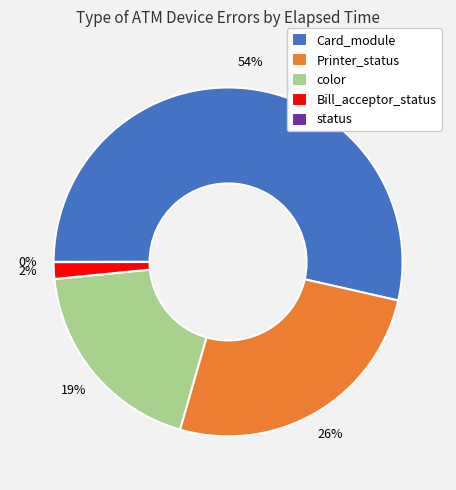

Is it true that Card_module is 45% of the pie?

False